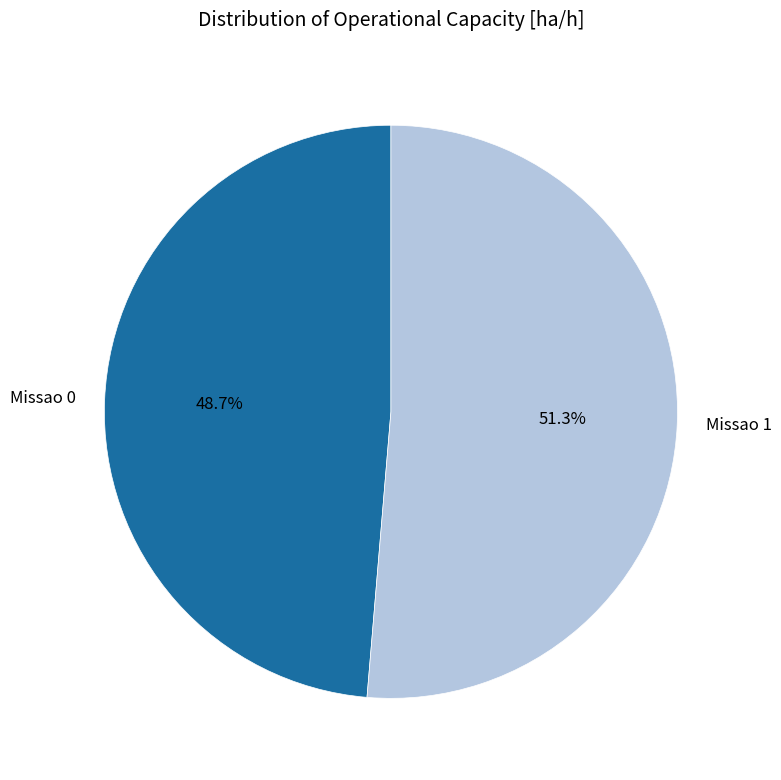

Which has a higher value, Missao 0 or Missao 1?

Missao 1